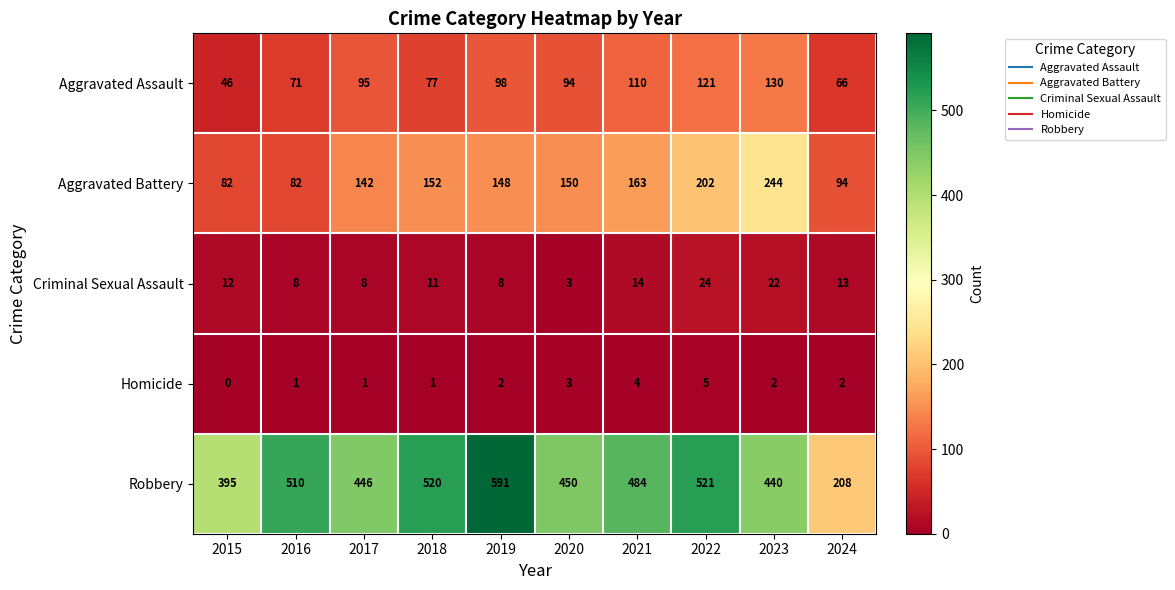

At which category is the sum across all series the highest?

2022